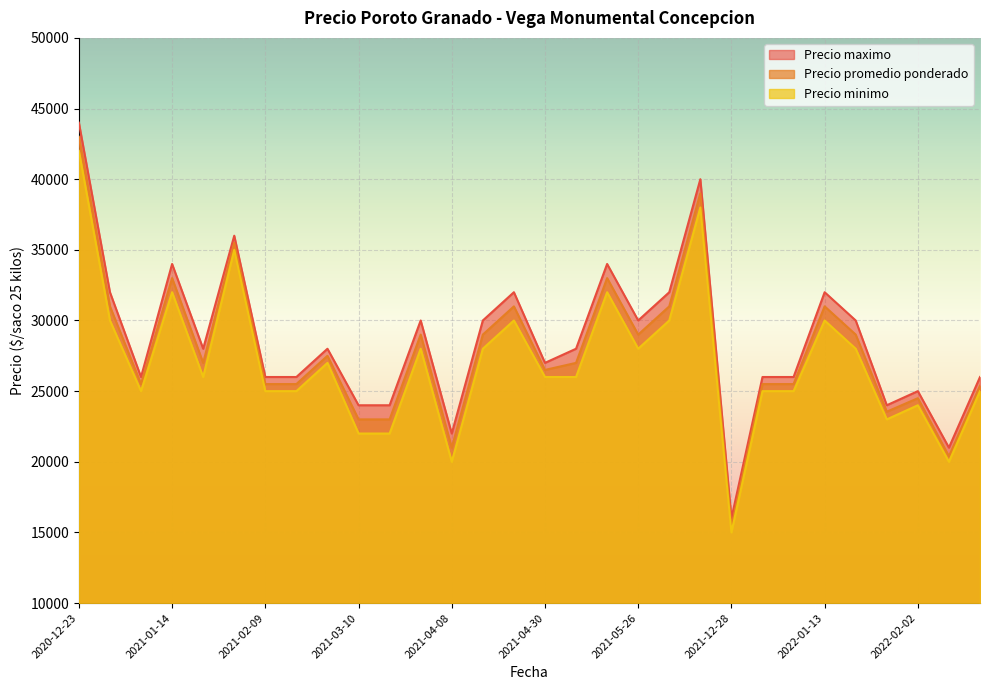

At how many categories does at least one series exceed 42760?

1